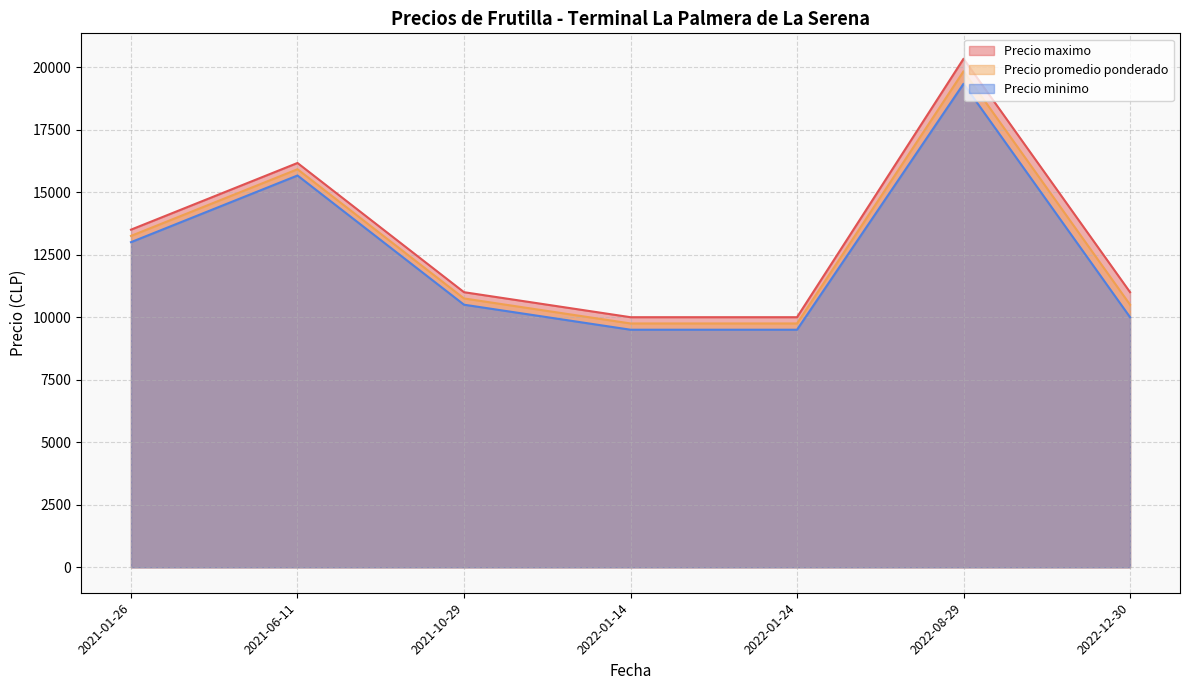

What is the average value of the Precio promedio ponderado series?

12821